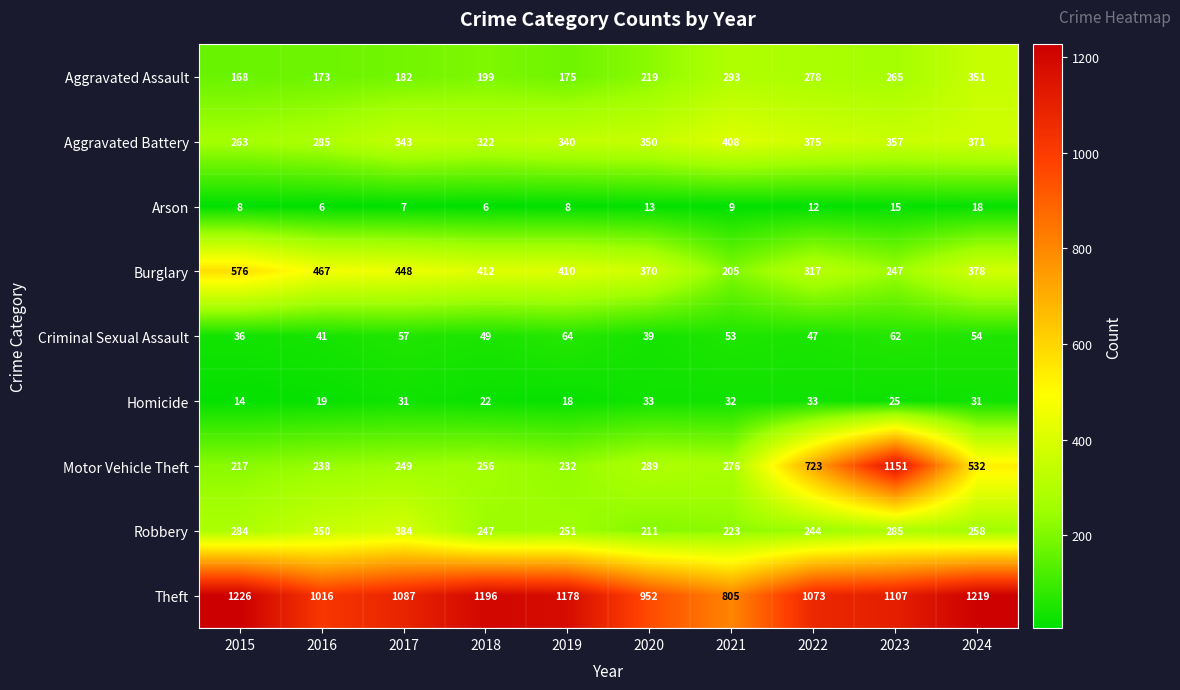

What is the sum of the Theft values at 2024 and 2015?

2445